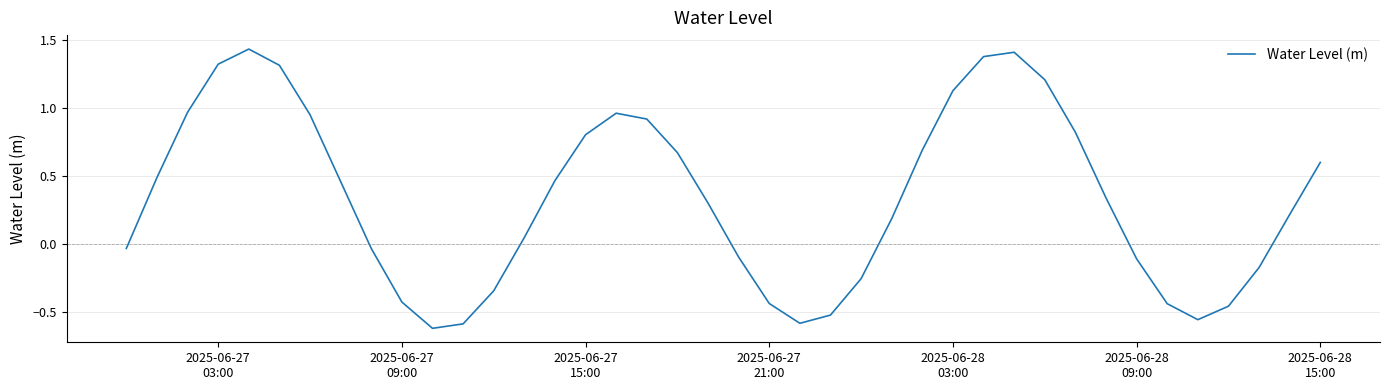

What is the difference between the maximum and minimum values?

2.1